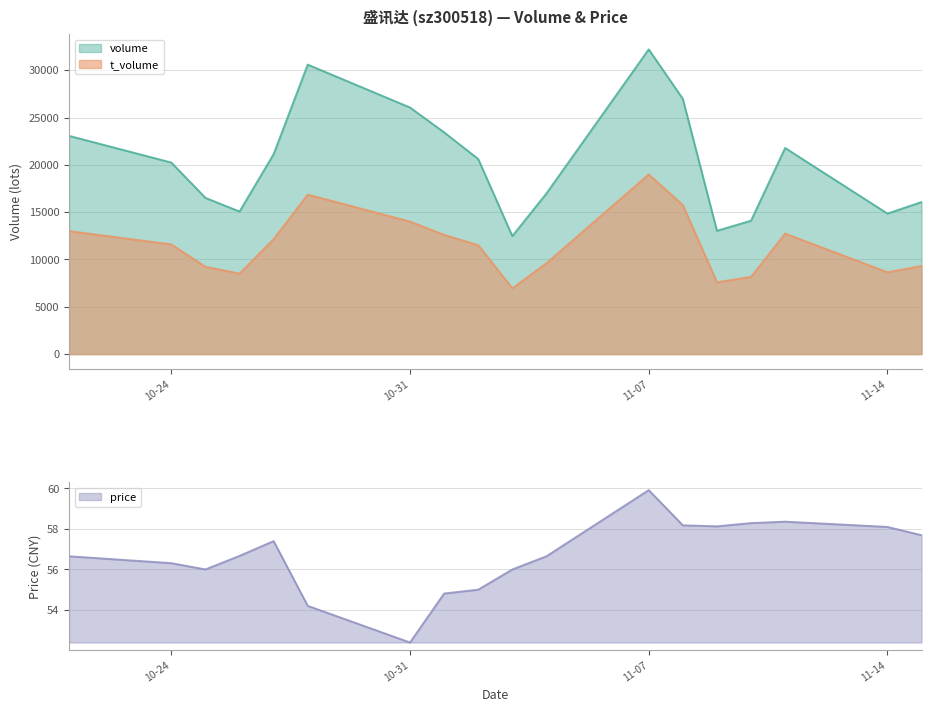

What is the greatest value displayed?

32208.0